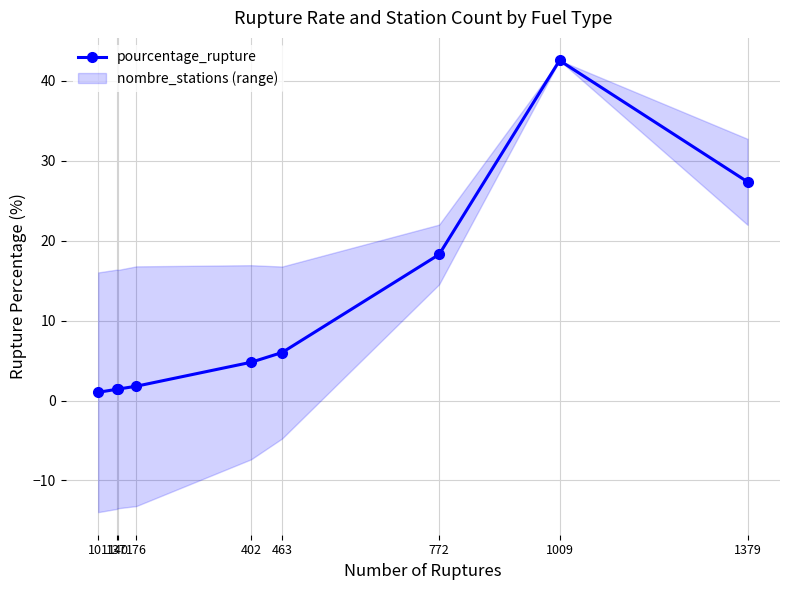

True or false: the data shows 0.8 at 140.

False